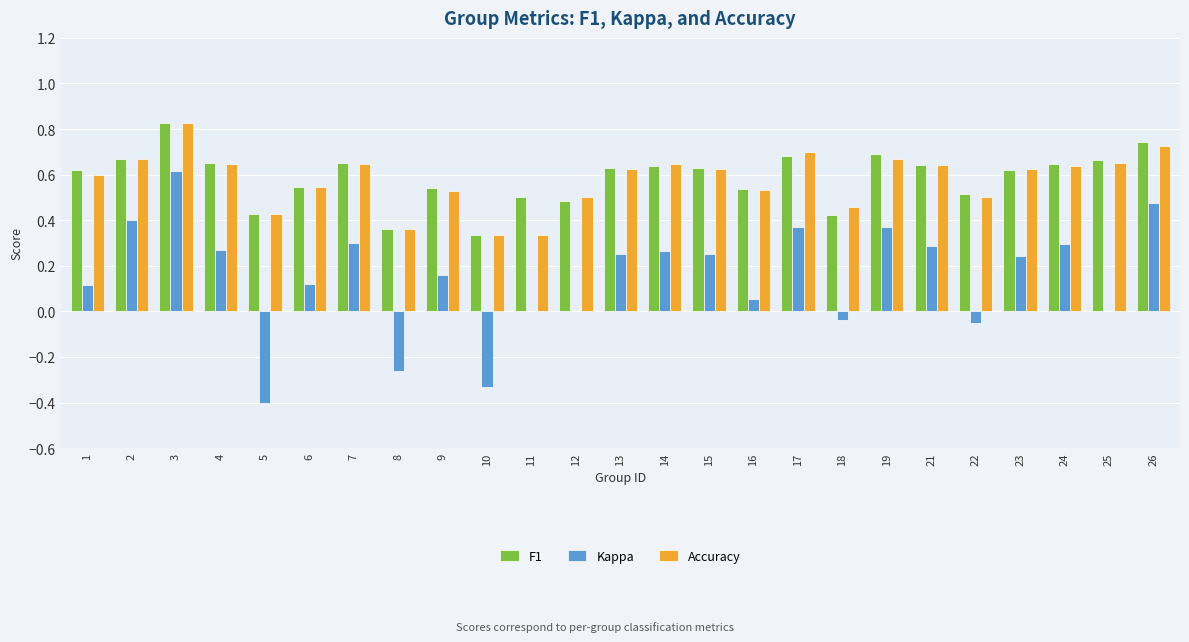

What are all the series names shown in the legend?

F1, Kappa, Accuracy